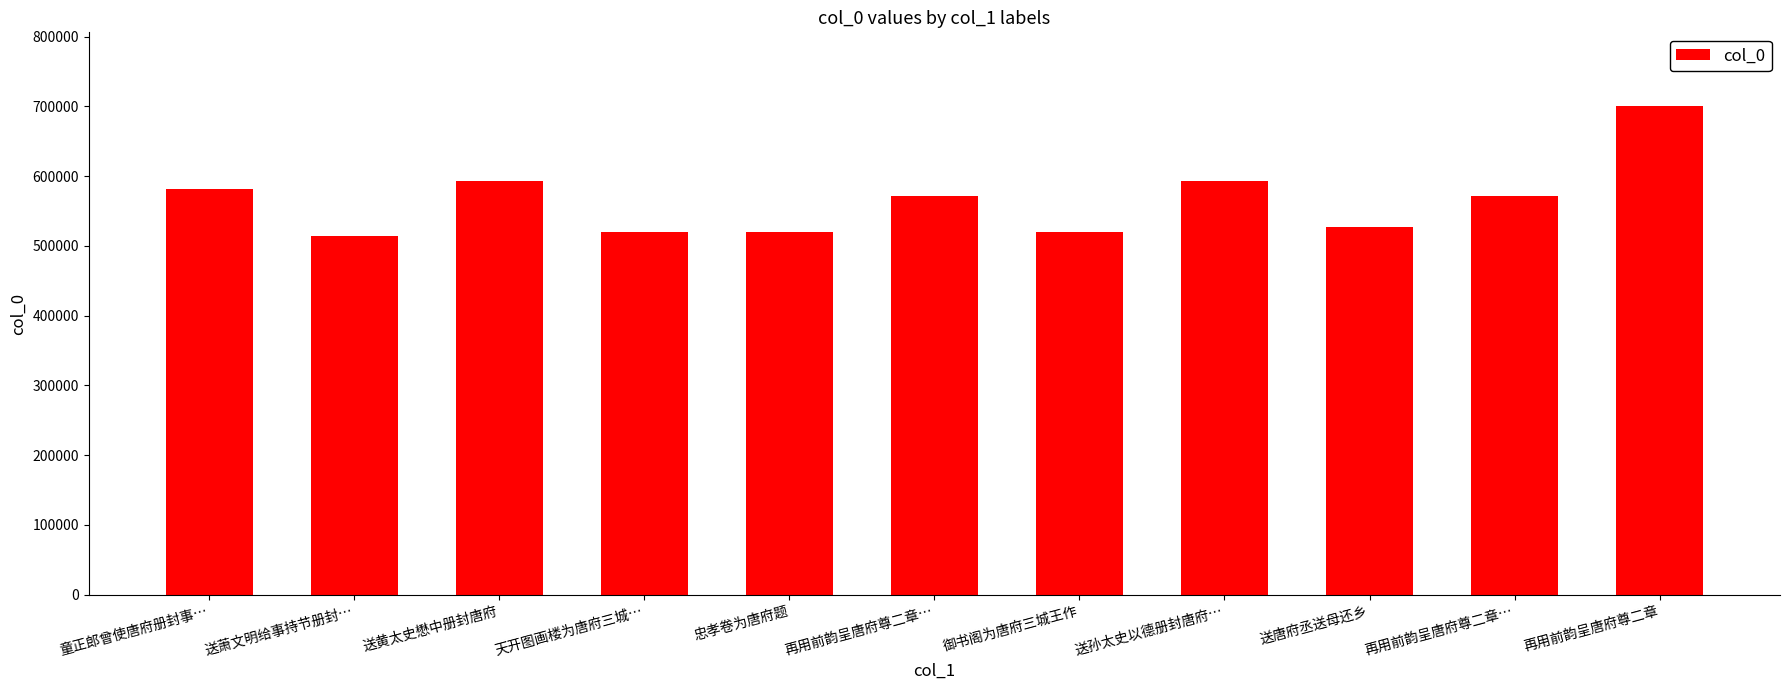

What is the greatest value displayed?

701129